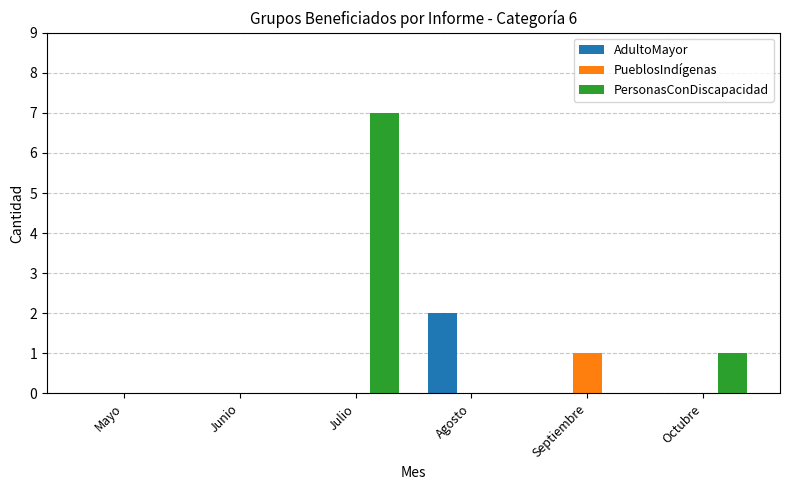

How many series are shown in this chart?

3